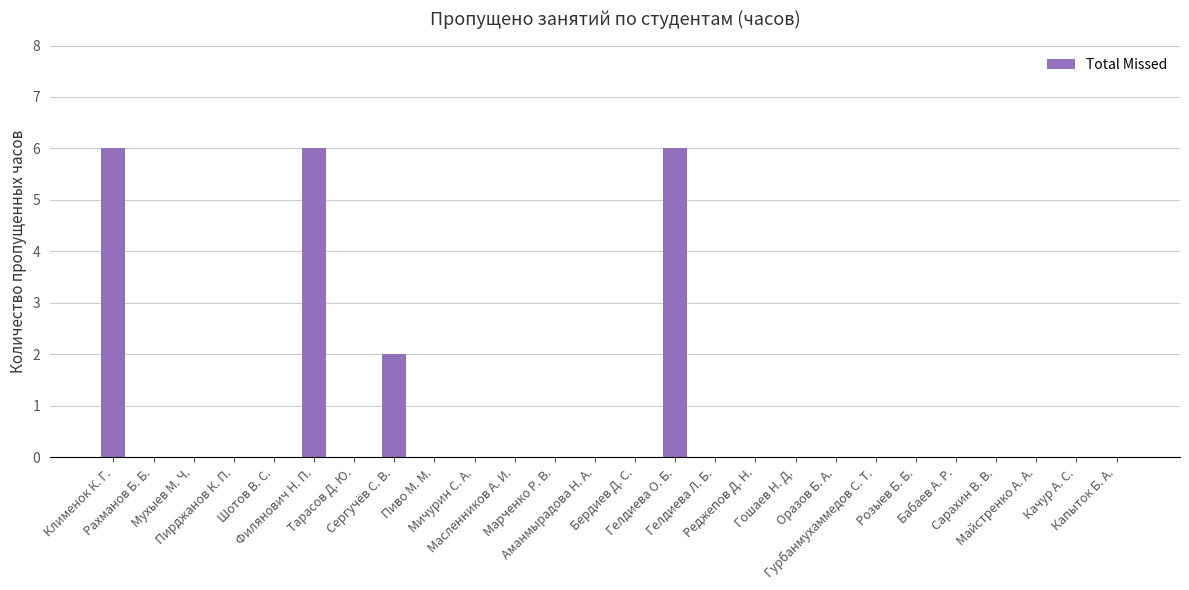

Reading right to left, list all the values displayed in this chart.

0	0	0	0	0	0	0	0	0	0	0	6	0	0	0	0	0	0	2	0	6	0	0	0	0	6